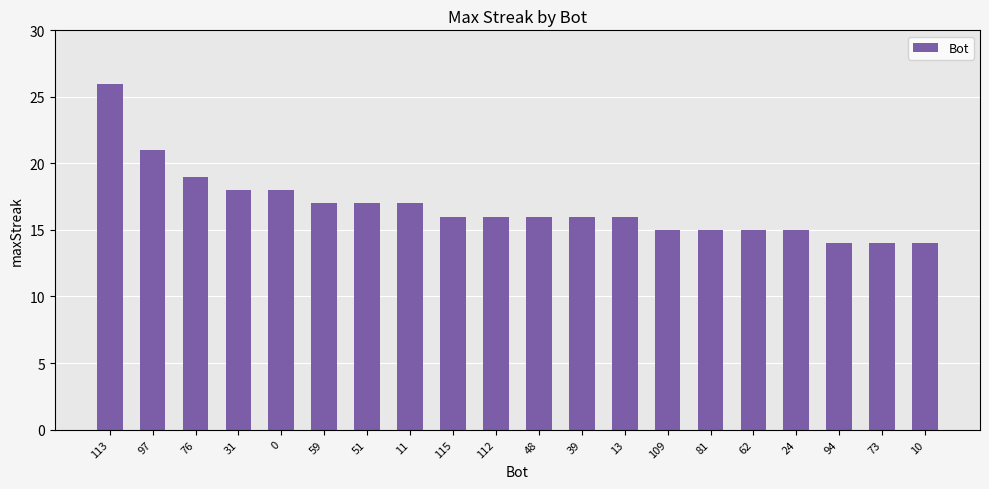

Reading left to right, extract all data points from this chart.

113=26	97=21	76=19	31=18	0=18	59=17	51=17	11=17	115=16	112=16	48=16	39=16	13=16	109=15	81=15	62=15	24=15	94=14	73=14	10=14